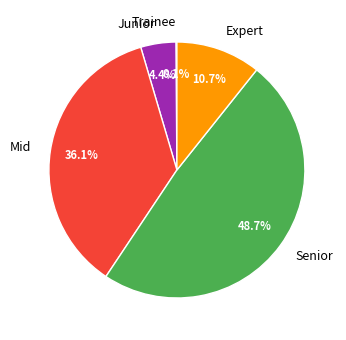

What percentage is NOT represented by Expert?

89.3%